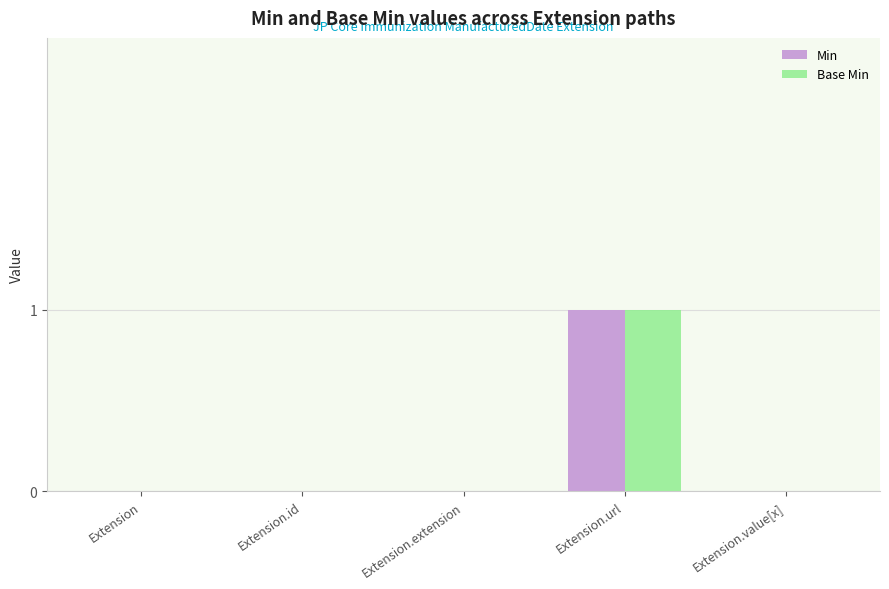

The value of Min at Extension.value[x] is 0. True or false?

True